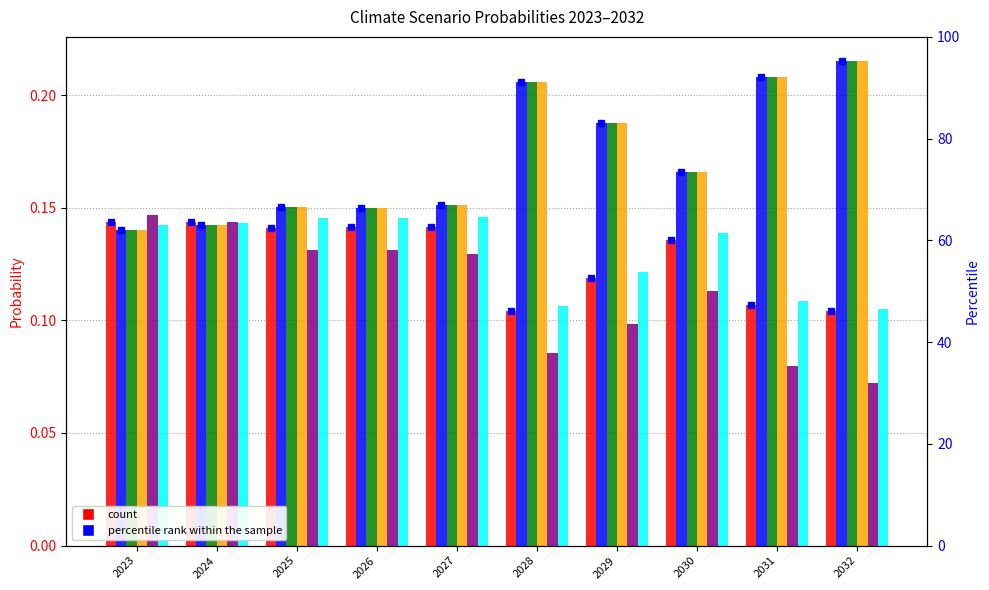

At which label is Low demand closest to 0?

2032